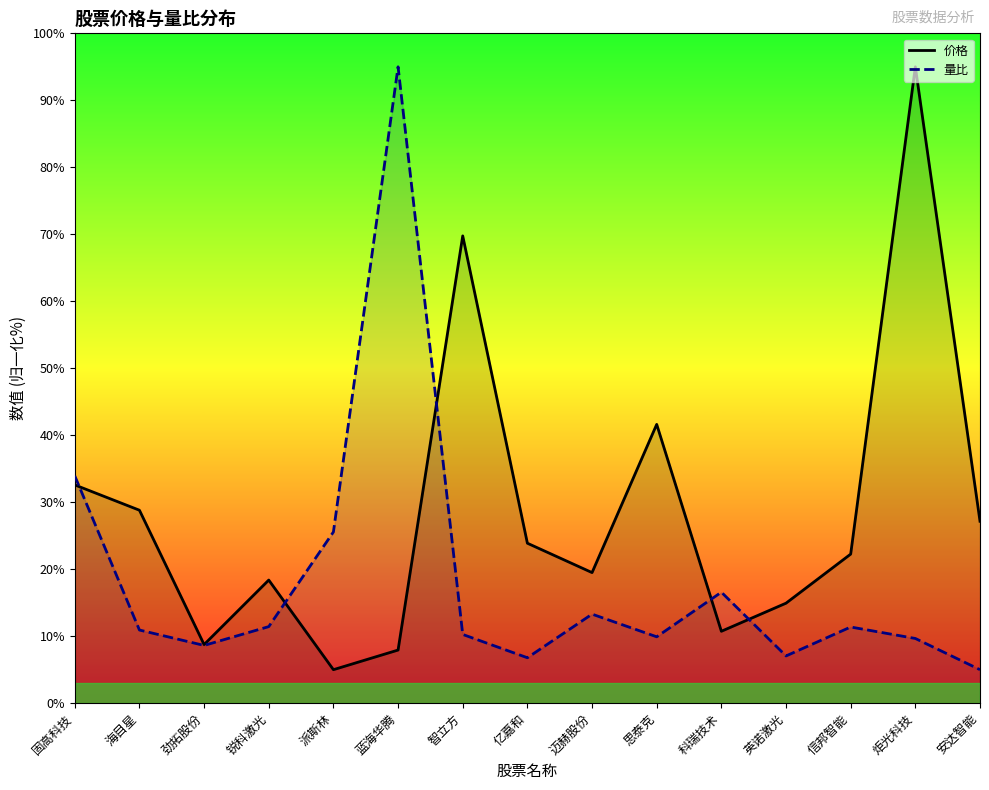

What is the spread (max minus min) of values at 炬光科技?

85.3